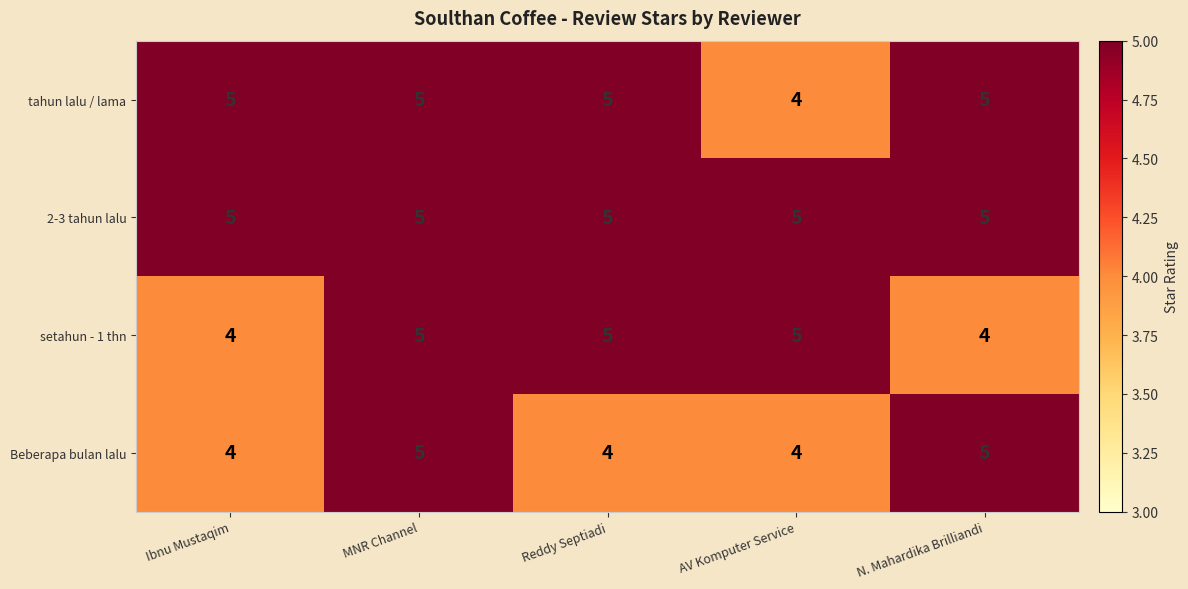

The tahun lalu / lama series shows 4 at AV Komputer Service. True or false?

True